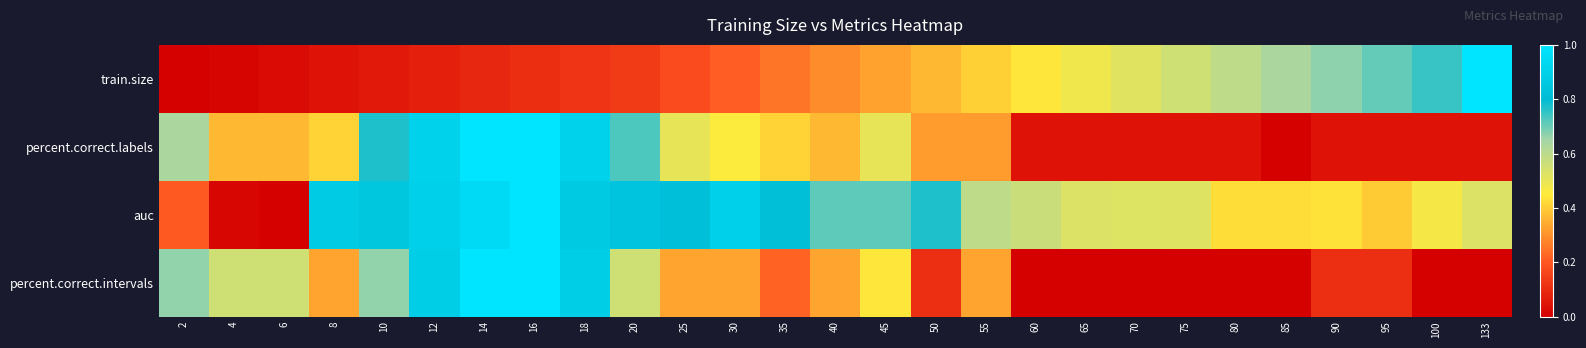

Reading right to left, list all the values displayed in this chart.

train.size: 133=1.0	100=0.7	95=0.7	90=0.7	85=0.6	80=0.6	75=0.6	70=0.5	65=0.5	60=0.4	55=0.4	50=0.4	45=0.3	40=0.3	35=0.3	30=0.2	25=0.2	20=0.1	18=0.1	16=0.1	14=0.1	12=0.1	10=0.1	8=0.0	6=0.0	4=0.0	2=0.0
percent.correct.labels: 133=0.0	100=0.0	95=0.0	90=0.0	85=0.0	80=0.0	75=0.0	70=0.0	65=0.0	60=0.0	55=0.3	50=0.3	45=0.5	40=0.4	35=0.4	30=0.5	25=0.5	20=0.7	18=0.9	16=1.0	14=1.0	12=0.9	10=0.8	8=0.4	6=0.4	4=0.4	2=0.6
auc: 133=0.5	100=0.5	95=0.4	90=0.4	85=0.4	80=0.4	75=0.5	70=0.5	65=0.5	60=0.6	55=0.6	50=0.8	45=0.7	40=0.7	35=0.8	30=0.9	25=0.8	20=0.8	18=0.9	16=1.0	14=0.9	12=0.9	10=0.8	8=0.9	6=0.0	4=0.0	2=0.2
percent.correct.intervals: 133=0.0	100=0.0	95=0.1	90=0.1	85=0.0	80=0.0	75=0.0	70=0.0	65=0.0	60=0.0	55=0.3	50=0.1	45=0.4	40=0.3	35=0.2	30=0.3	25=0.3	20=0.6	18=0.9	16=1.0	14=1.0	12=0.9	10=0.7	8=0.3	6=0.6	4=0.6	2=0.7